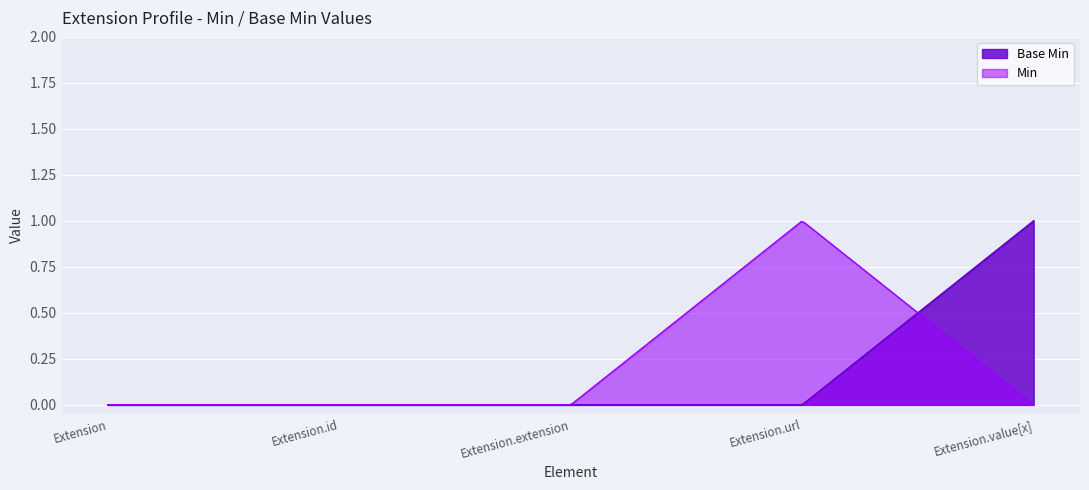

Count the number of categories in the chart.

300